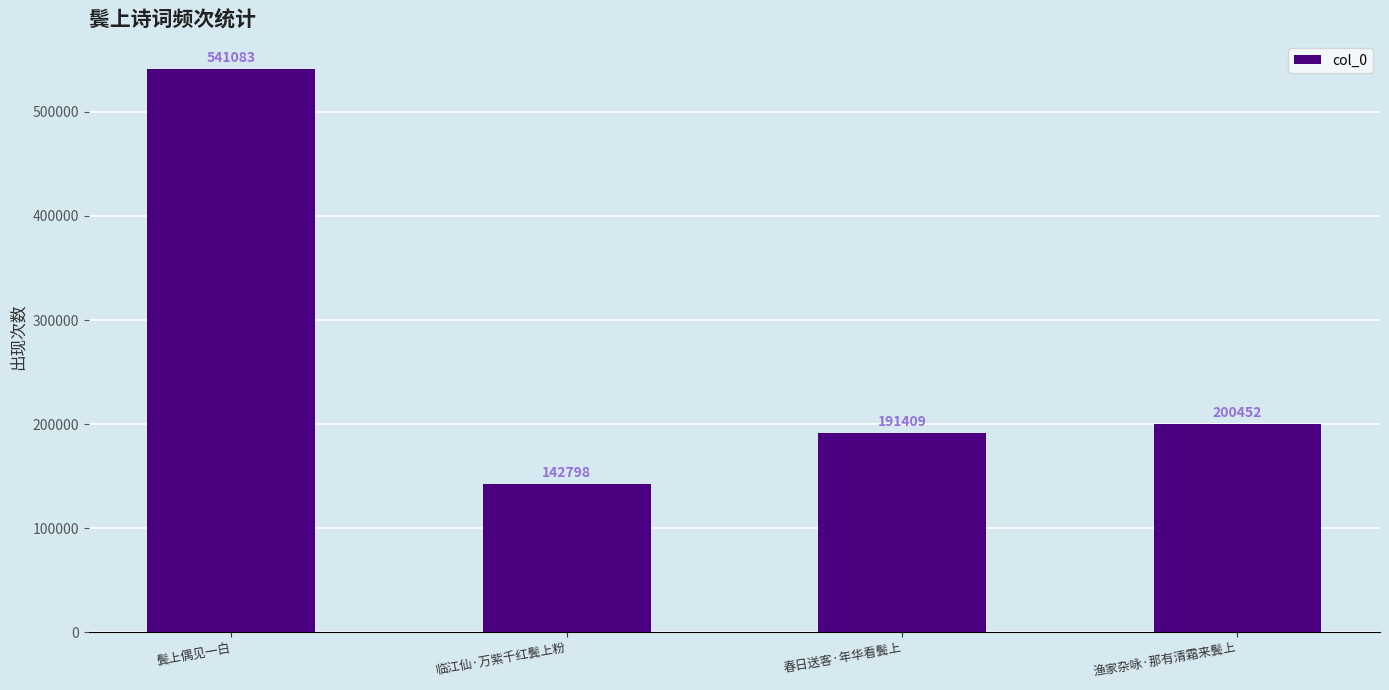

How many data points does each series have?

4